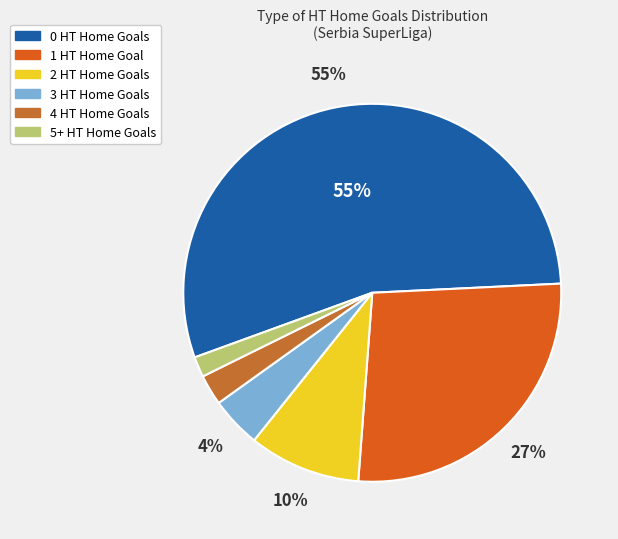

Rank the categories by value from highest to lowest.

0, 1, 2, 3, 4, 5+